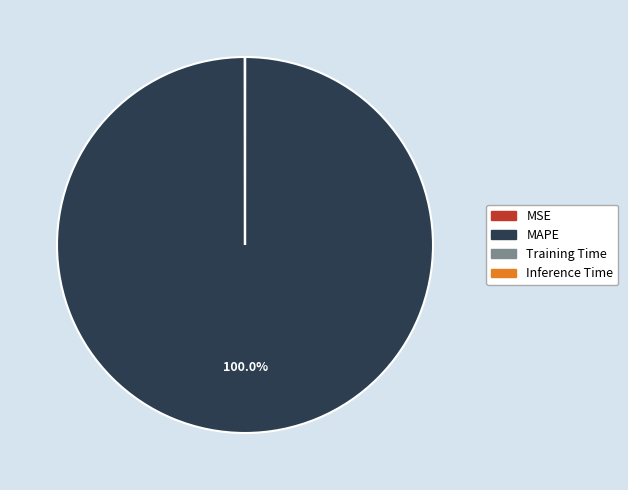

Does MAPE account for over 50% of the chart?

Yes